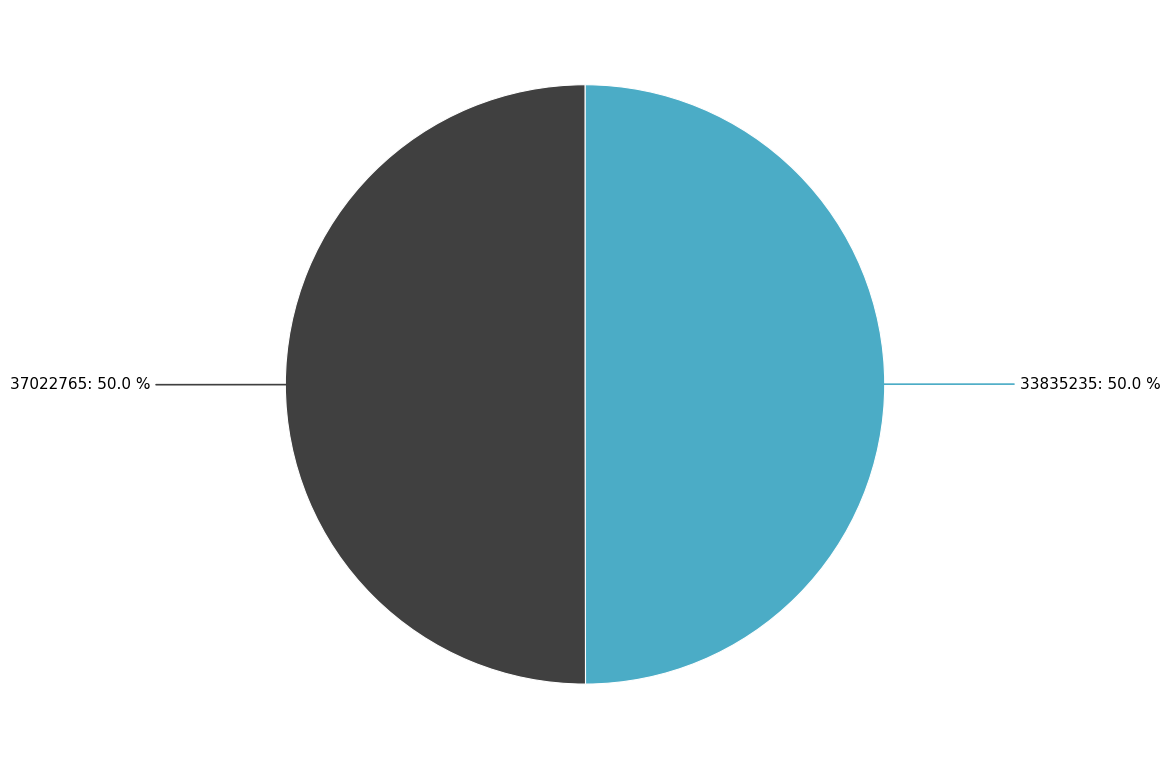

Is it true that 33835235 is 50% of the pie?

True